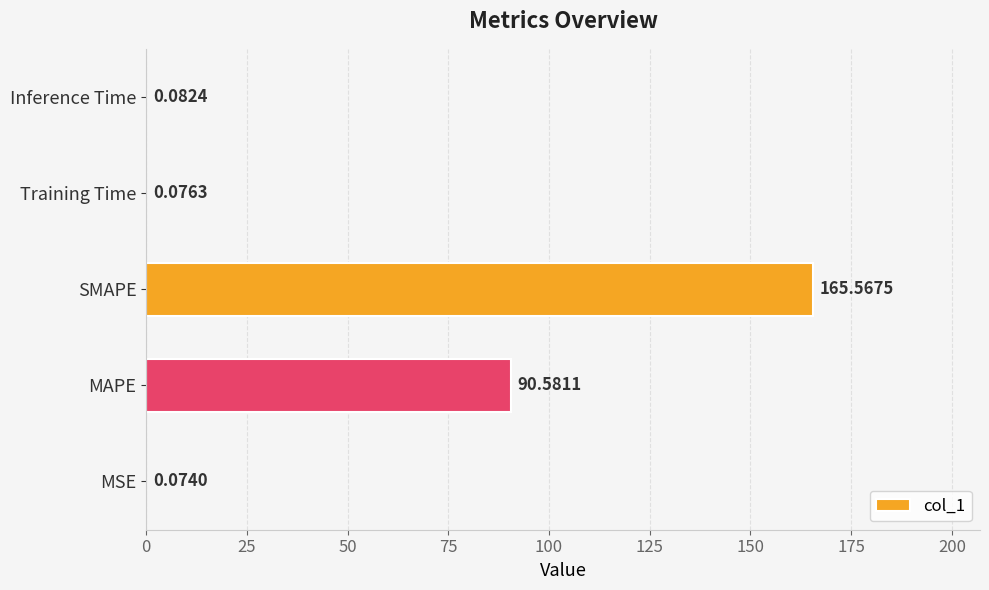

What is the sum of the values at SMAPE and Training Time?

165.6